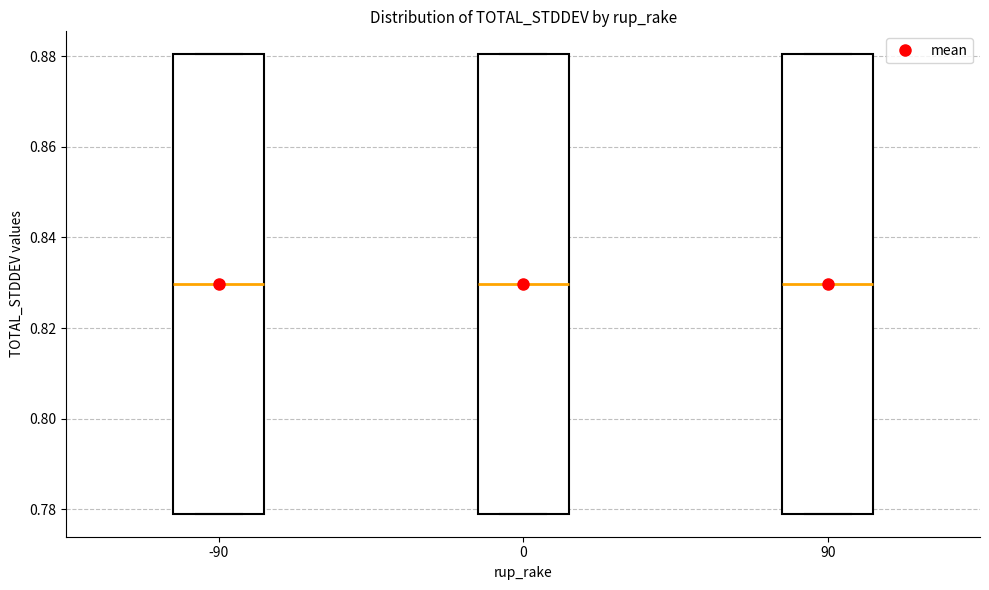

Where does the median line of the box at x = 90 sit on the y-axis? The values are not printed on the chart, so give them approximately, as read against the axis.

0.83